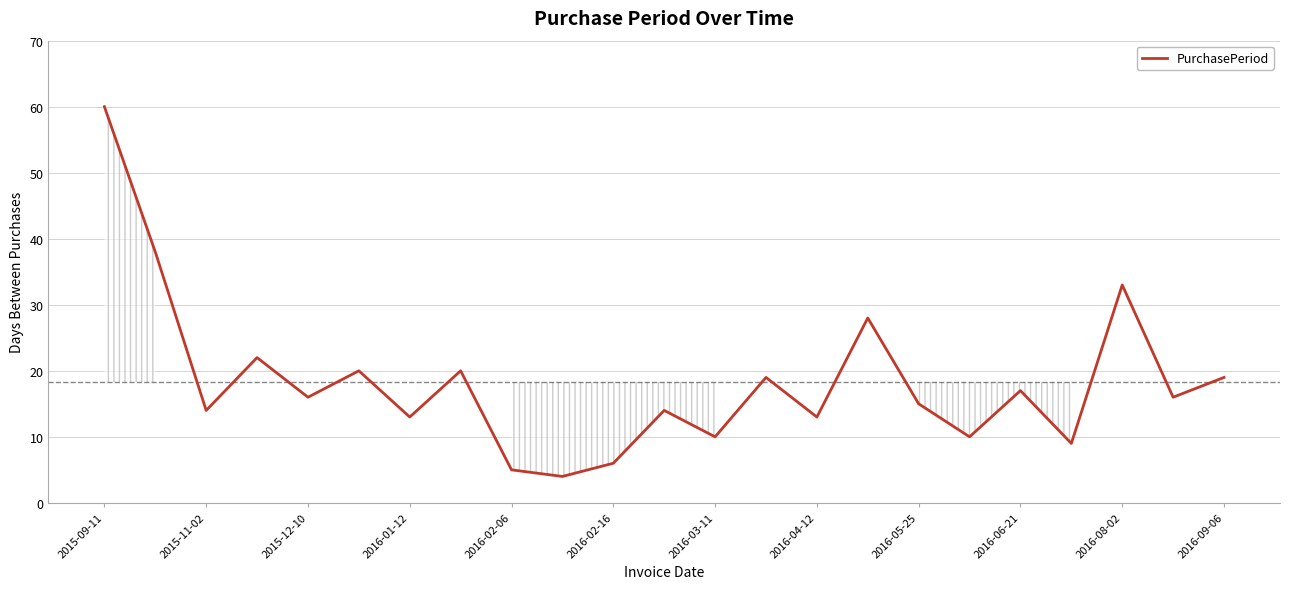

What is the difference between the maximum and minimum values?

56